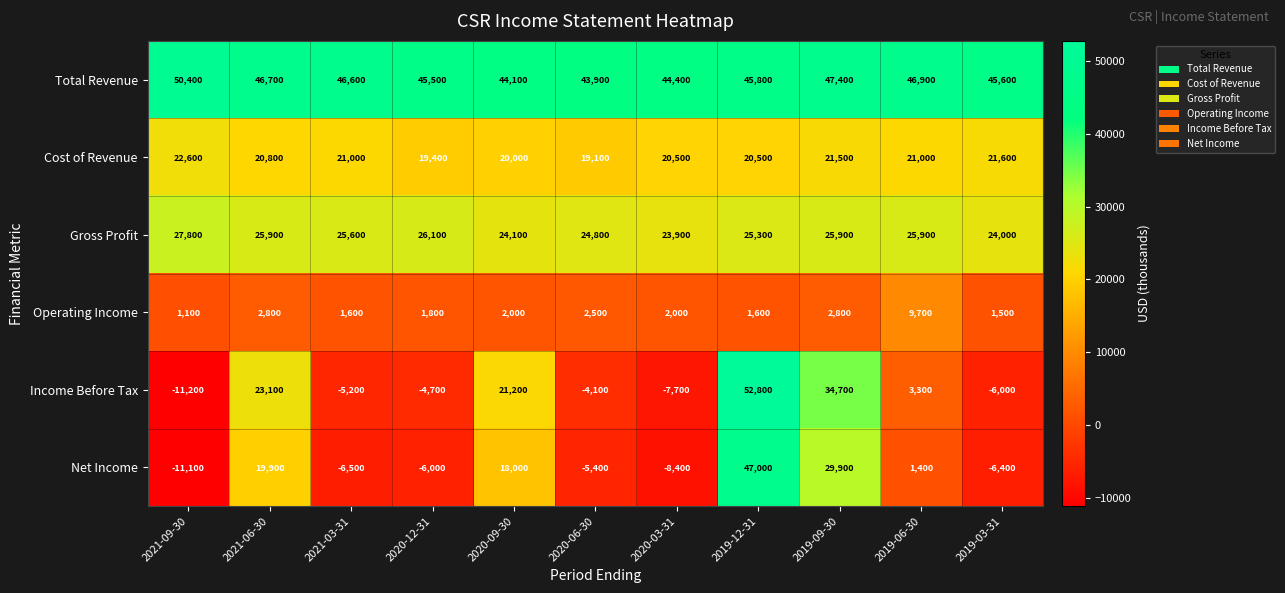

What is the minimum value shown in the chart?

-11200